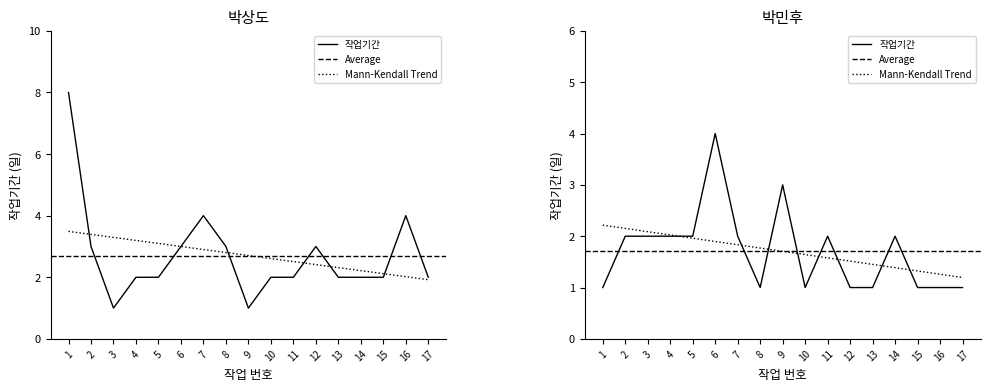

In 박민후, how many points are higher than both neighbors (excluding endpoints)?

4